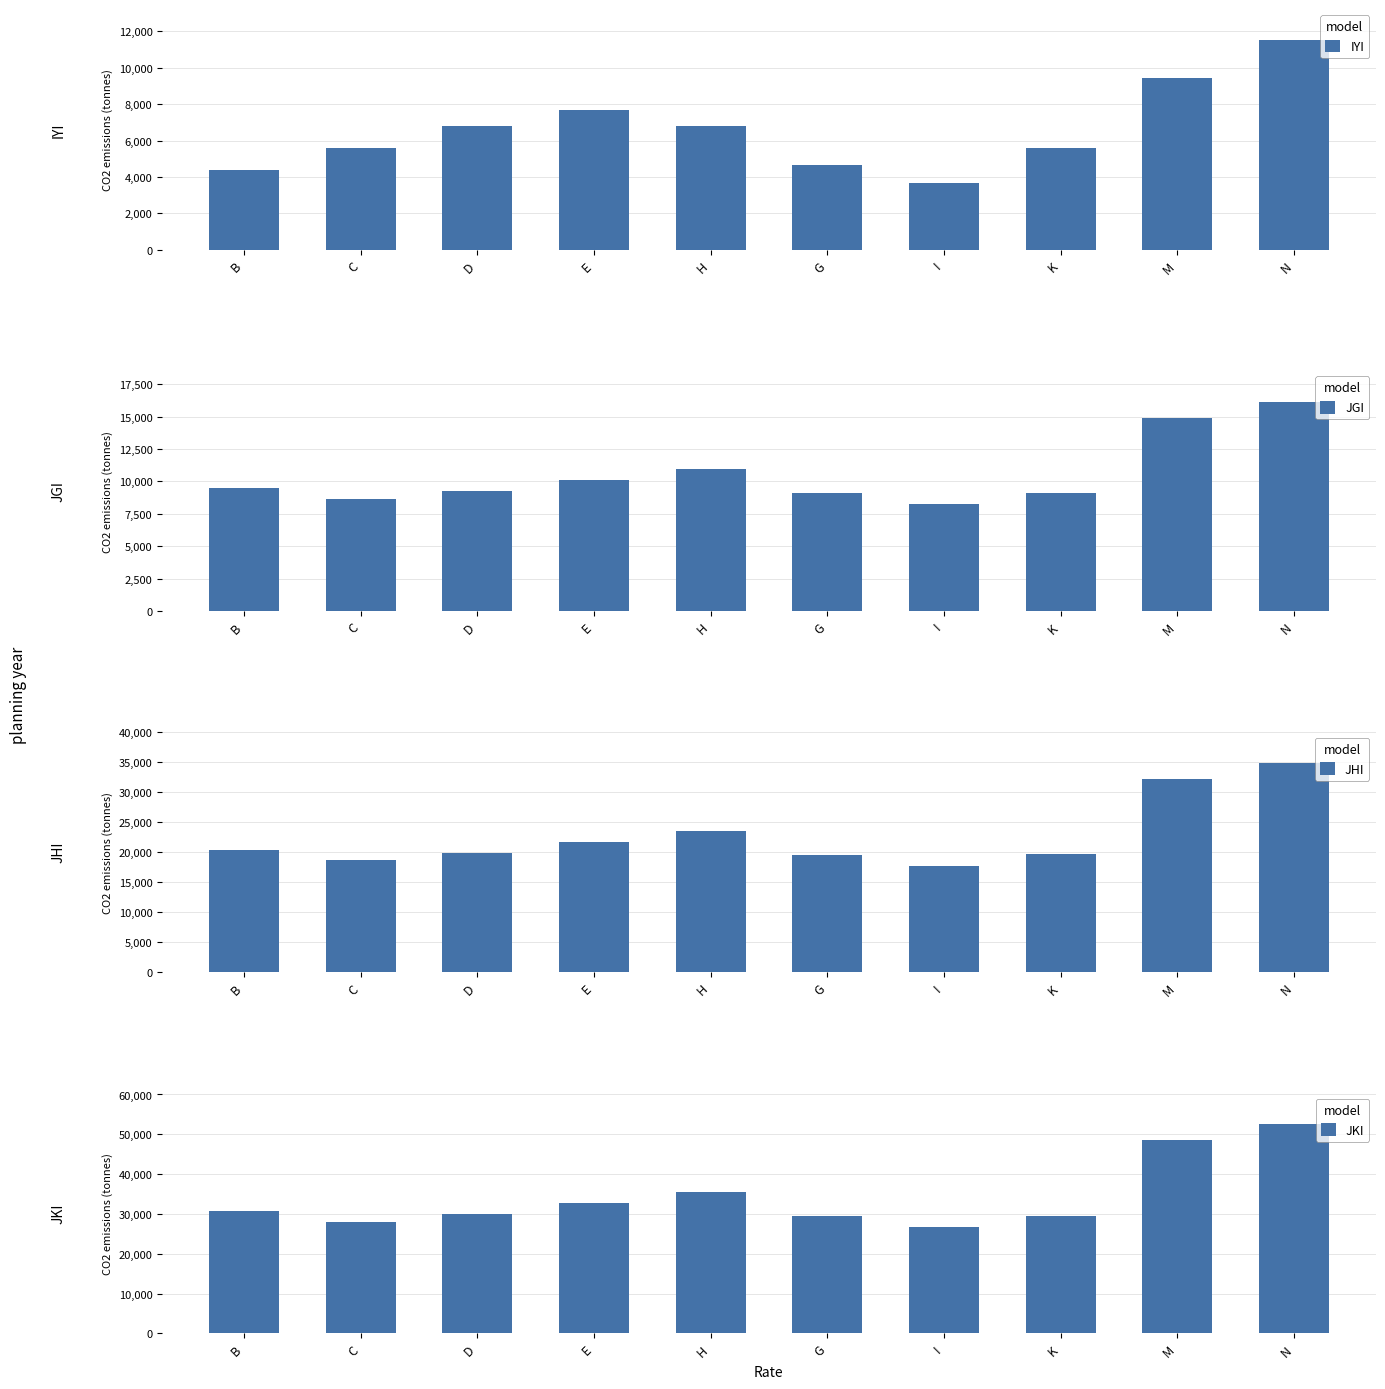

How many values in the JGI series are below 9493?

5